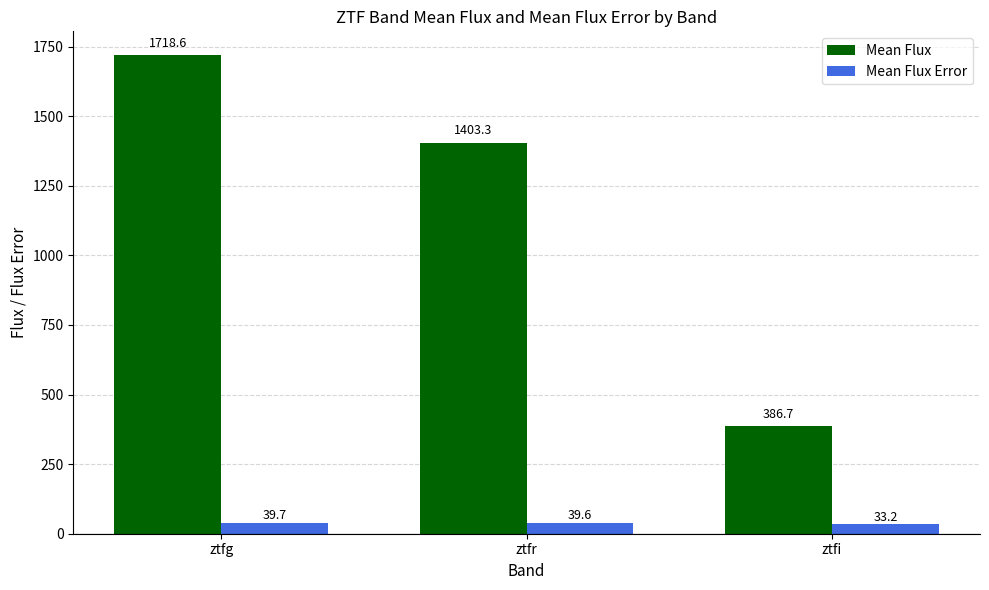

What is the spread (max minus min) of values at ztfi?

353.4